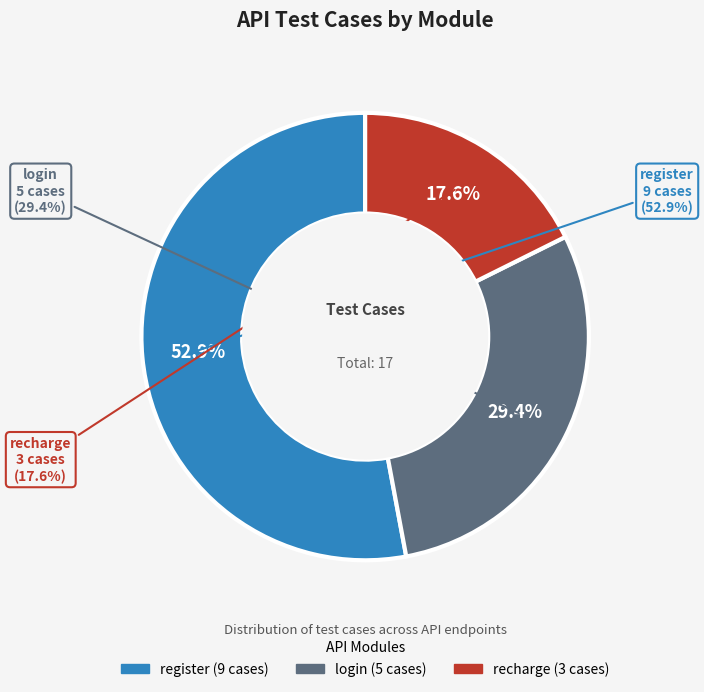

What is the change in value from register to login?

-4